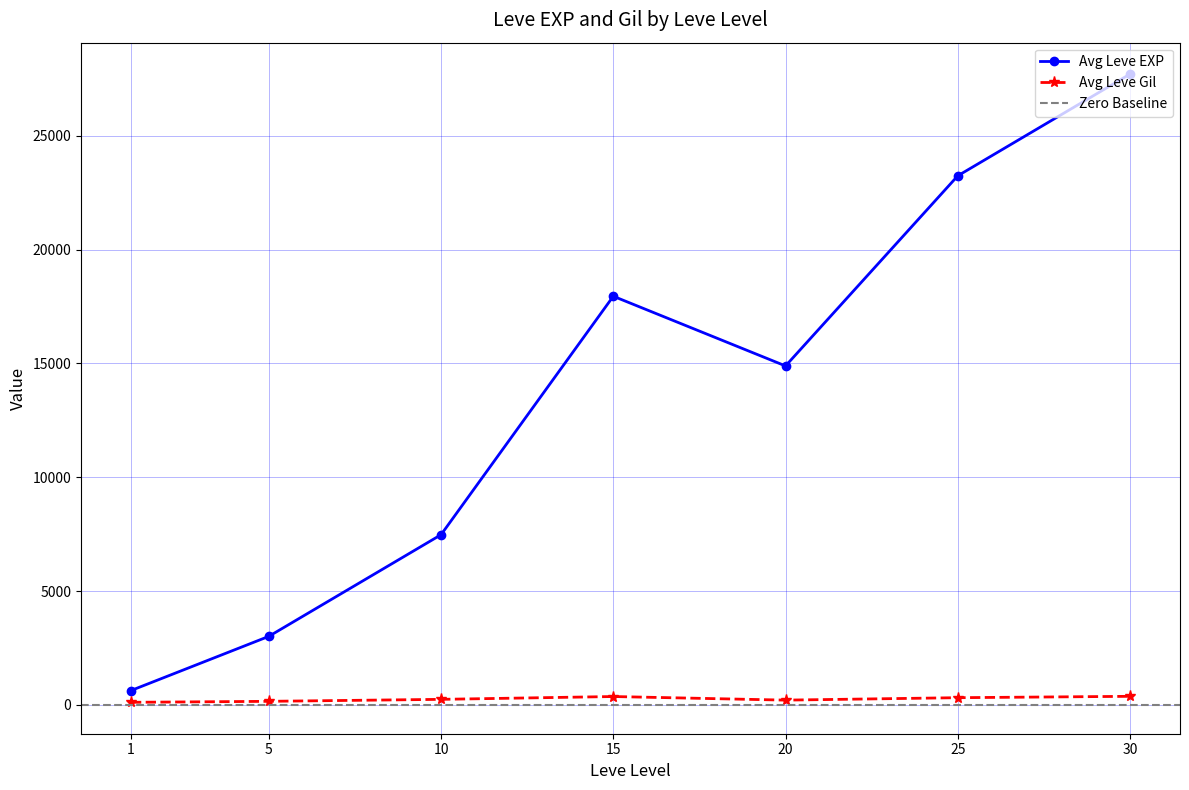

In Avg Leve EXP, how many points are higher than both neighbors (excluding endpoints)?

1